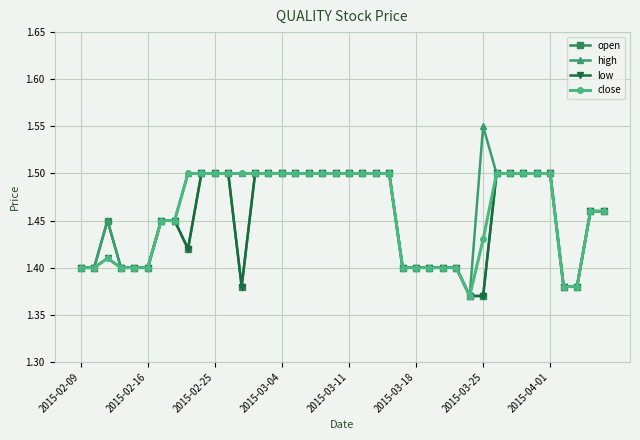

How many series are shown in this chart?

4